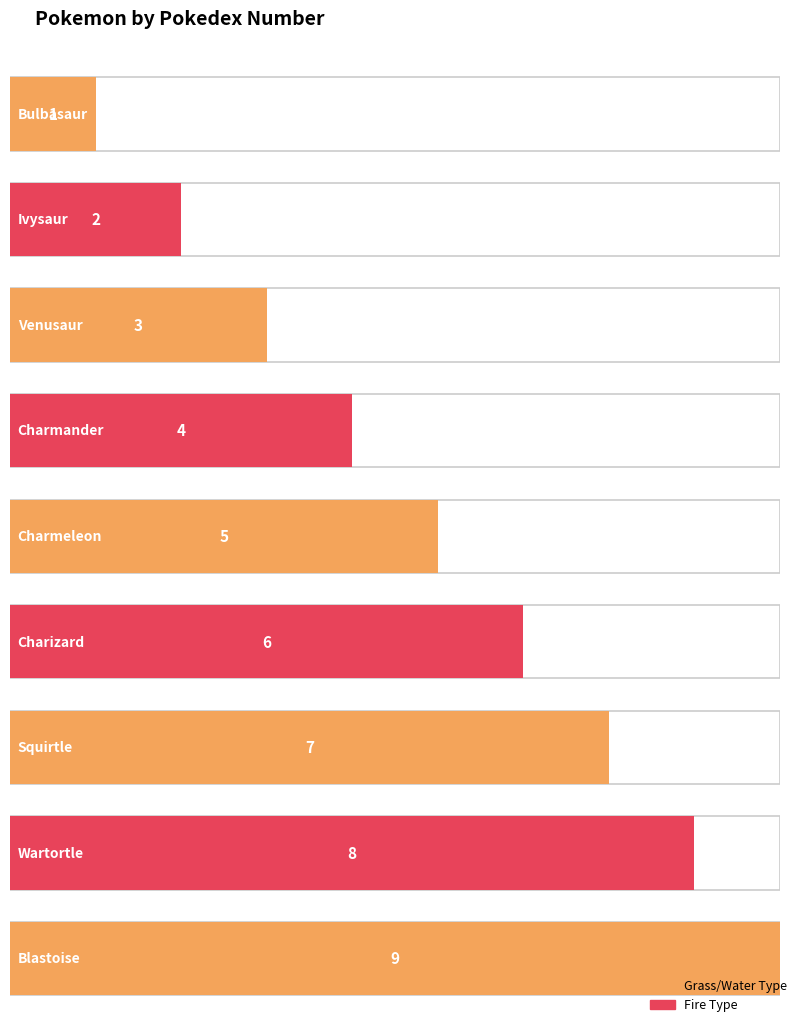

What is the label of the 3rd bar from the right?

Squirtle